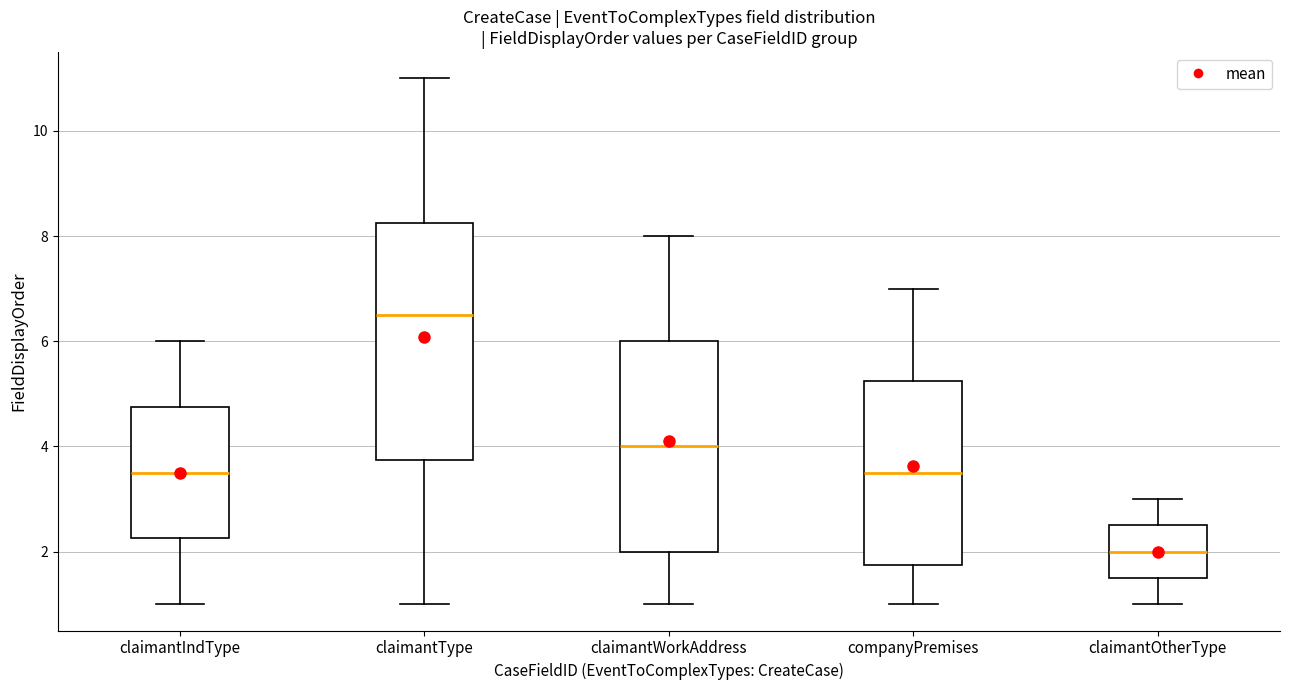

Comparing the boxes themselves (not the whiskers), which one is the tallest?

claimantType